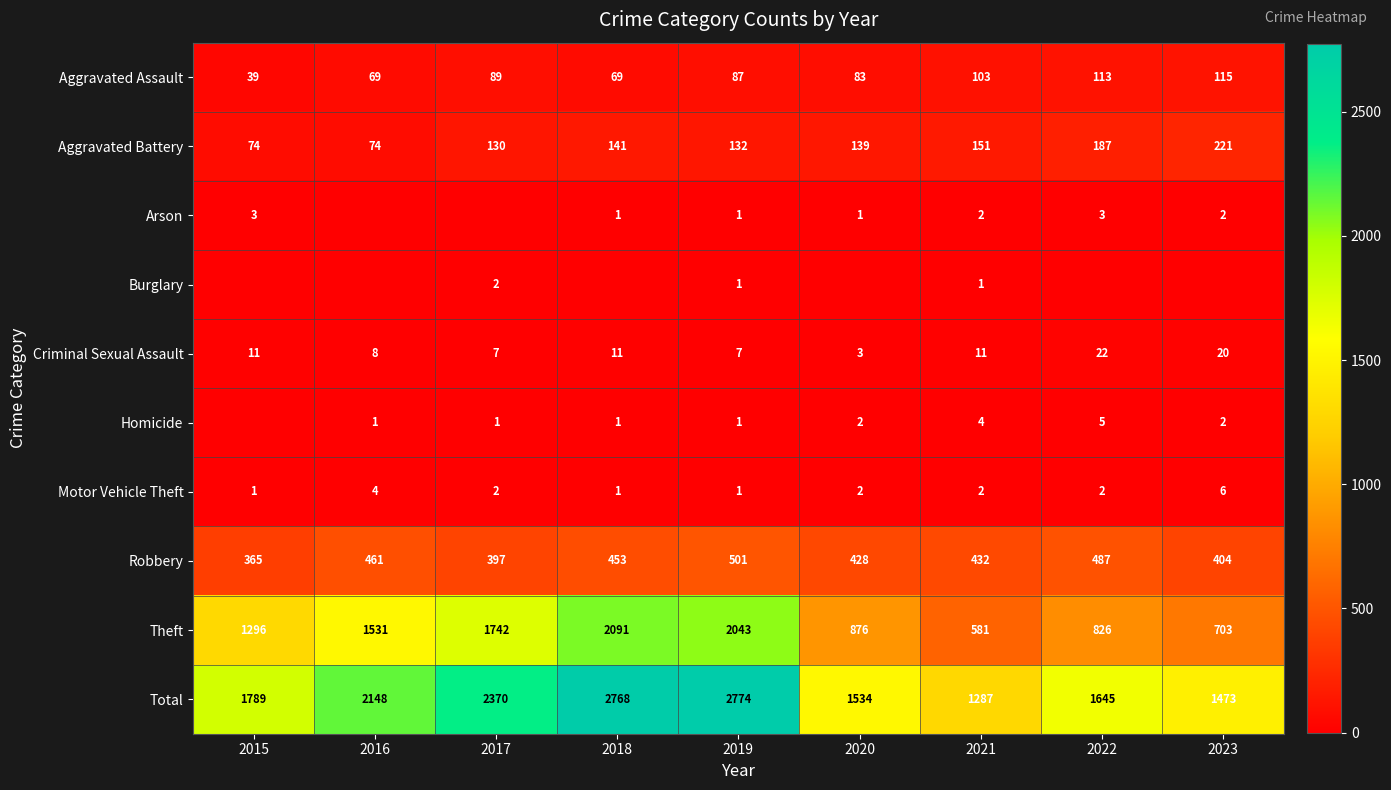

What is the difference between the Theft values at 2016 and 2021?

950